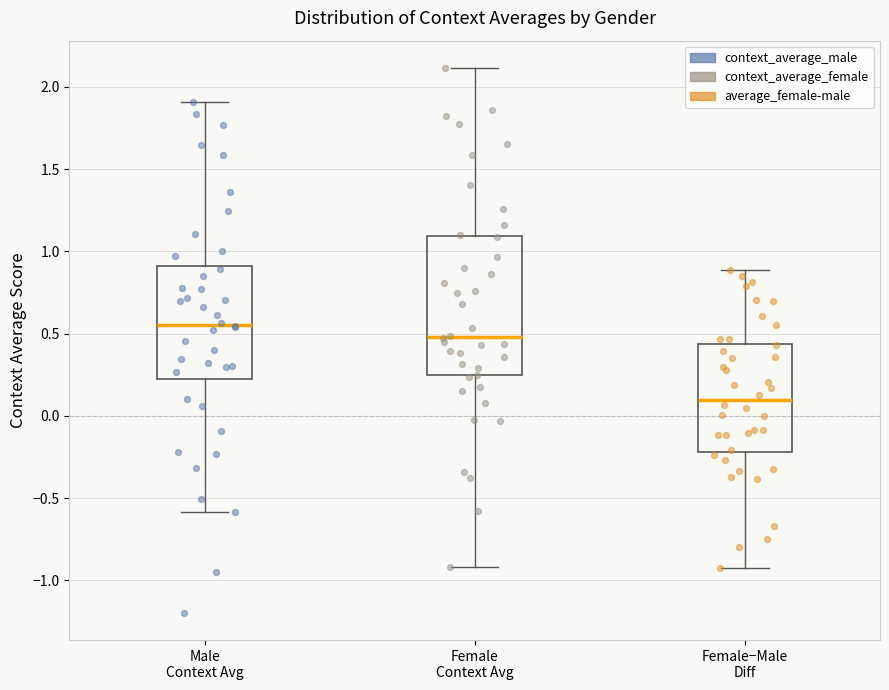

Where is the upper edge of the box for Female Context Avg on the y-axis? The values are not printed on the chart, so give them approximately, as read against the axis.

1.10